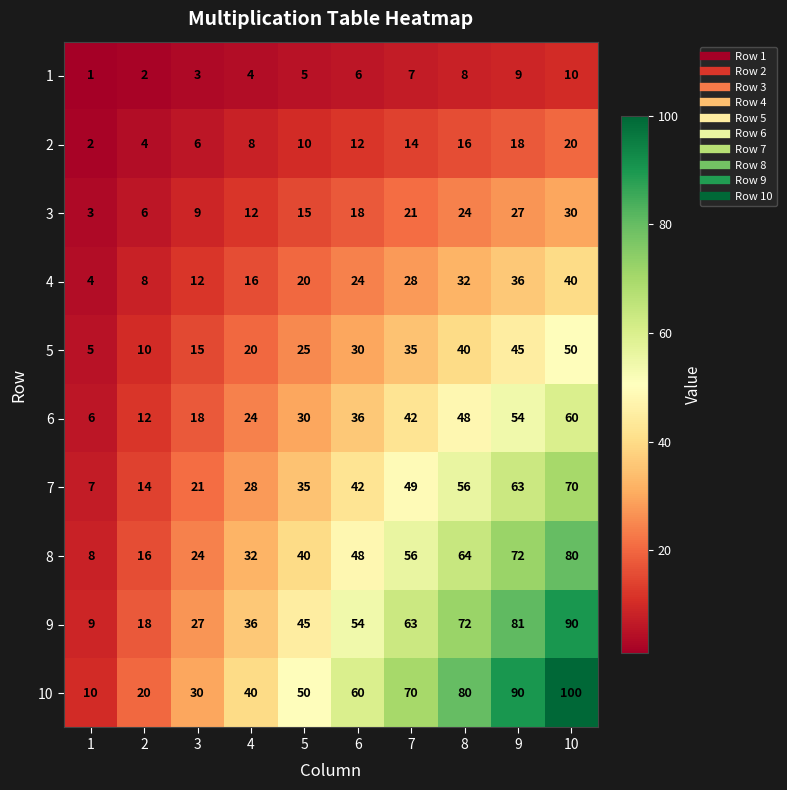

Where is 1 nearest to the value 5?

5